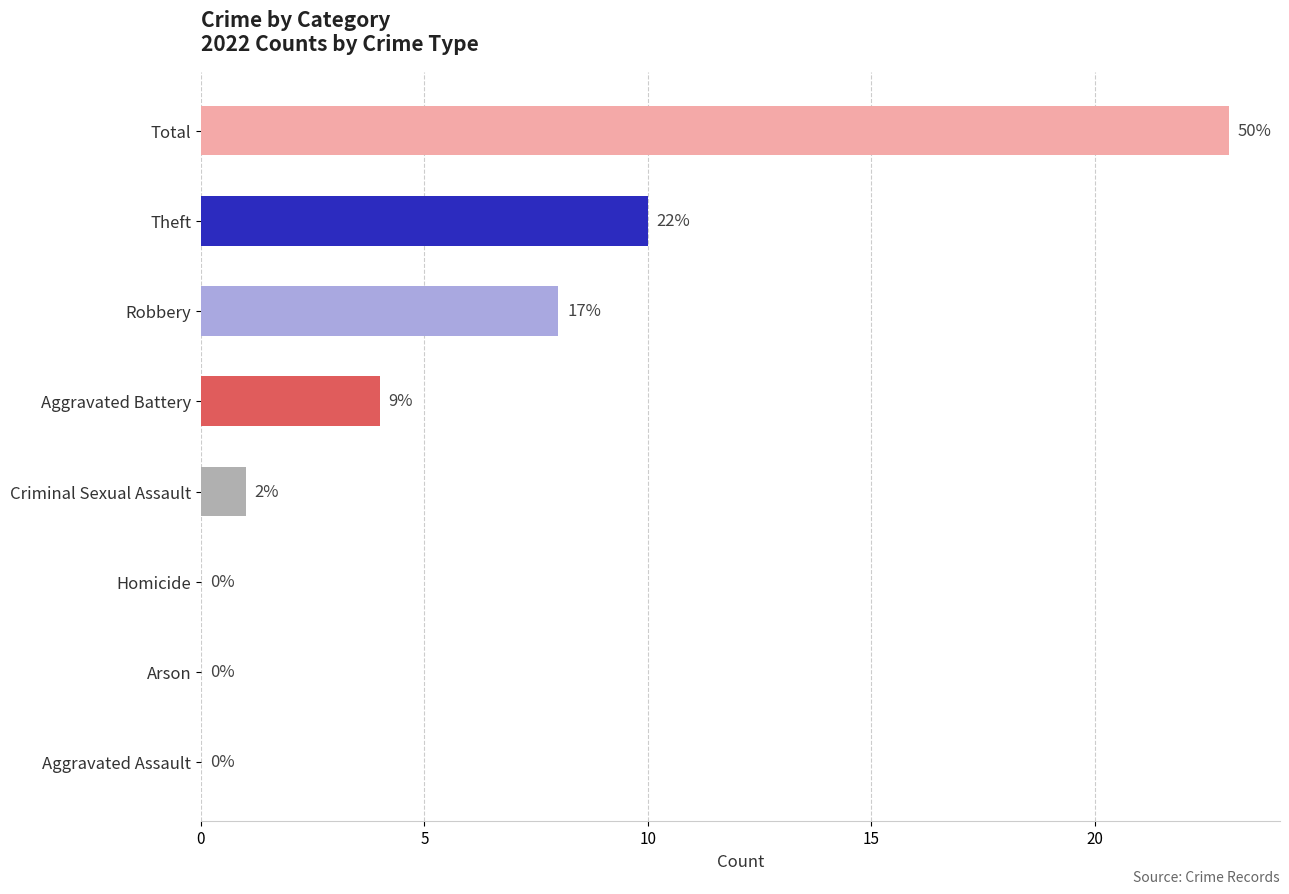

Which label corresponds to the largest value in the chart?

Total